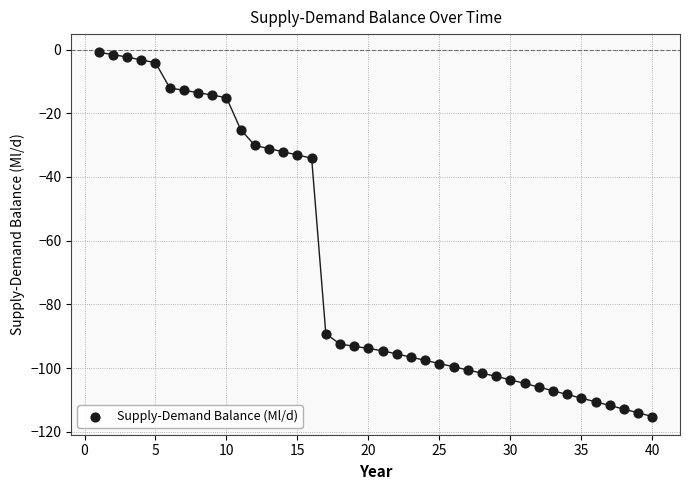

What is the range of X values (max minus min)?

39.0